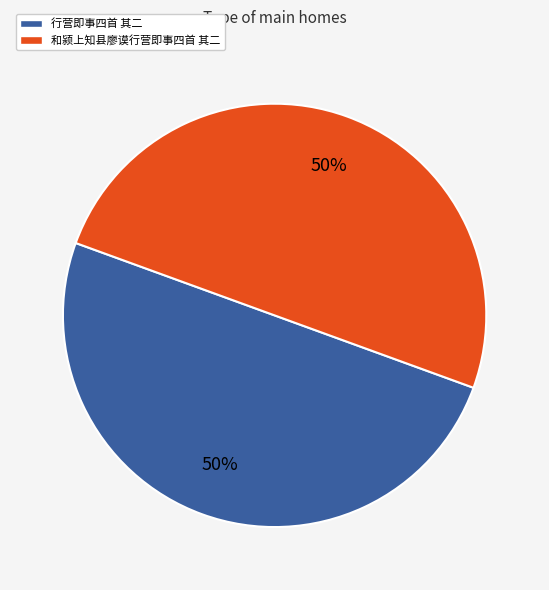

What is the ratio of the value at 和颍上知县廖谟行营即事四首 其二 to the value at 行营即事四首 其二?

1.0